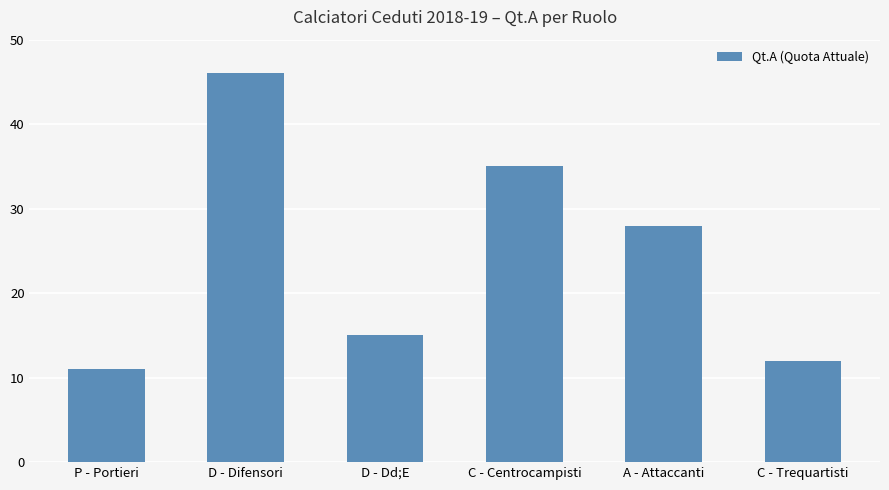

The value at D - Dd;E is 23. True or false?

False